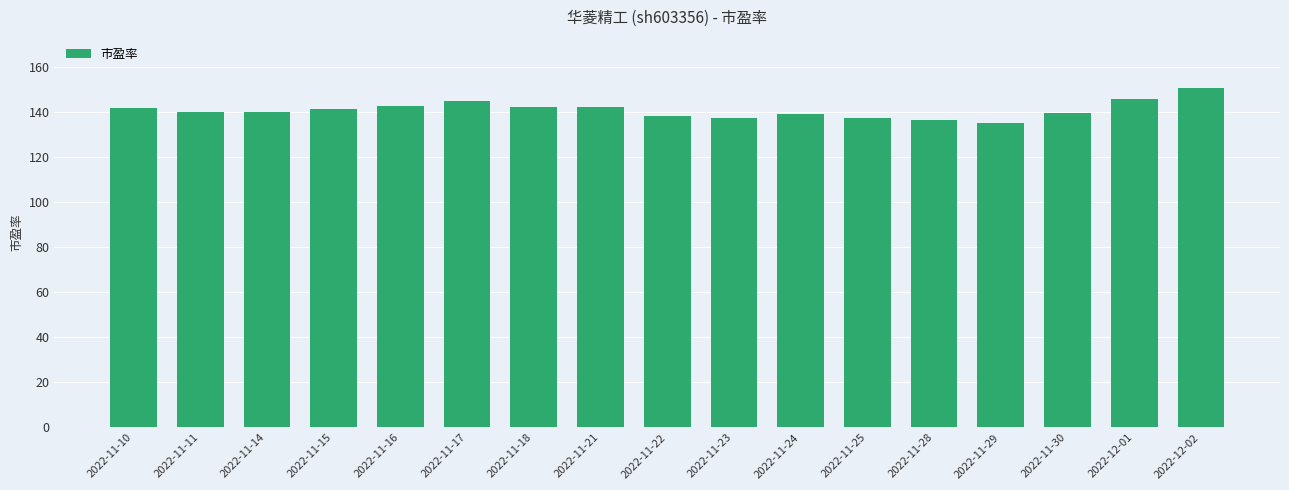

What is the difference between the maximum and minimum values?

15.6